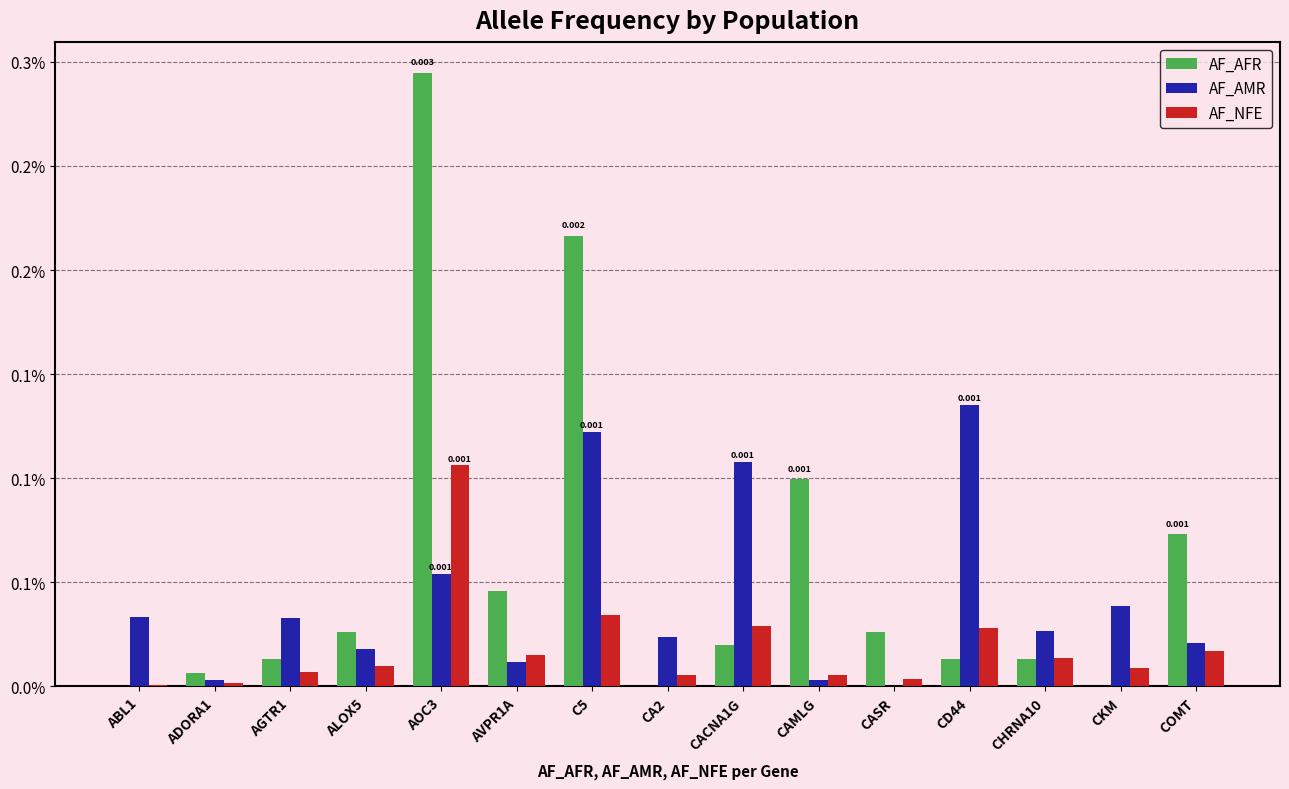

At which category is the sum across all series the highest?

AOC3